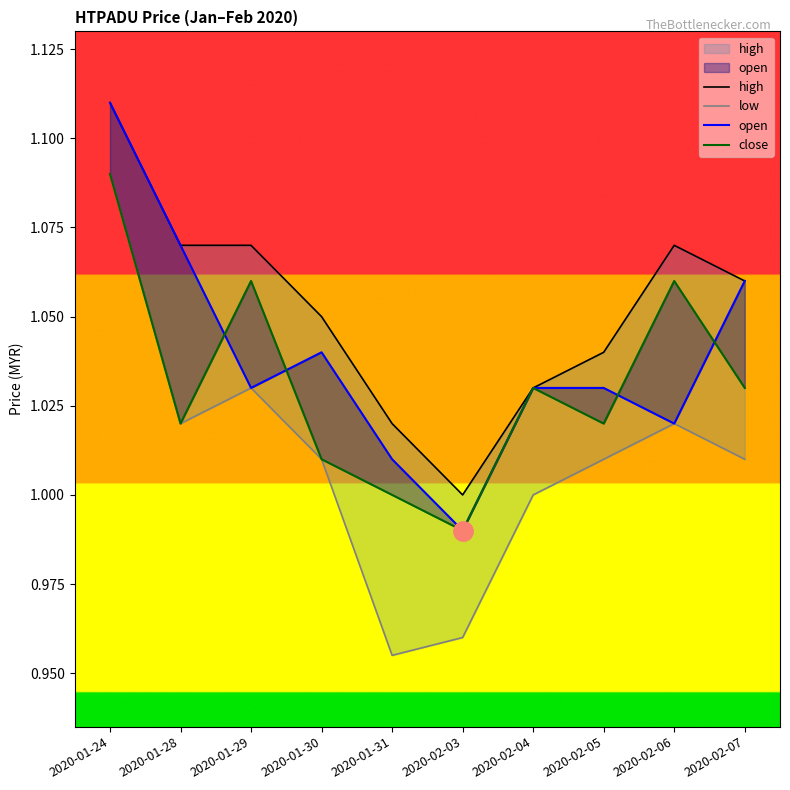

The open series shows 1.0 at 2020-01-30. True or false?

True